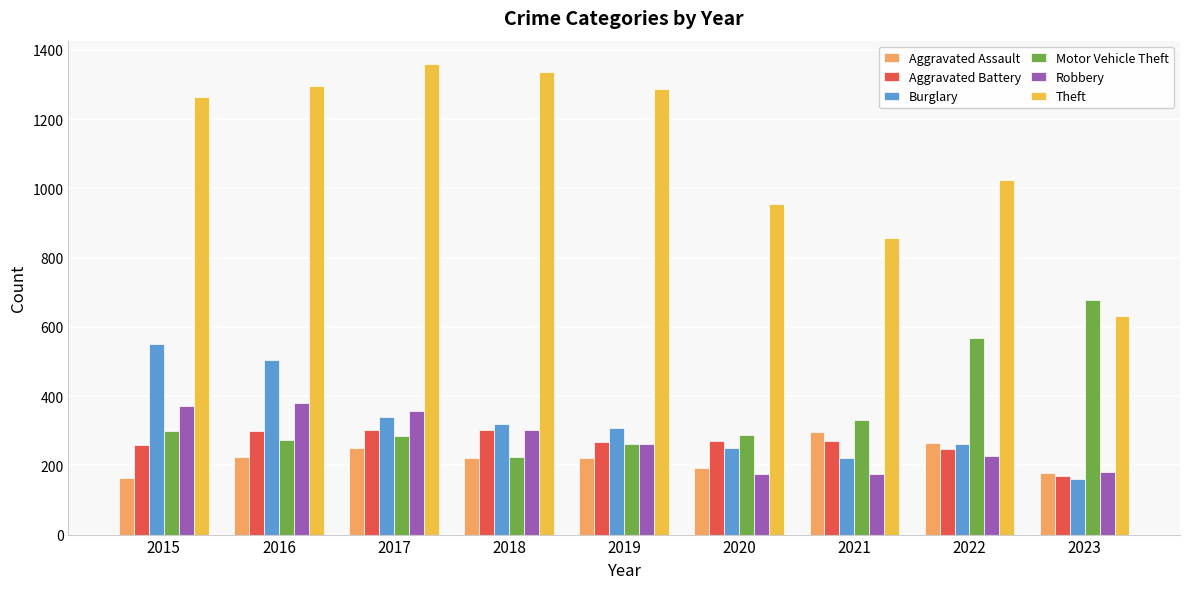

The Motor Vehicle Theft series shows 379 at 2017. True or false?

False